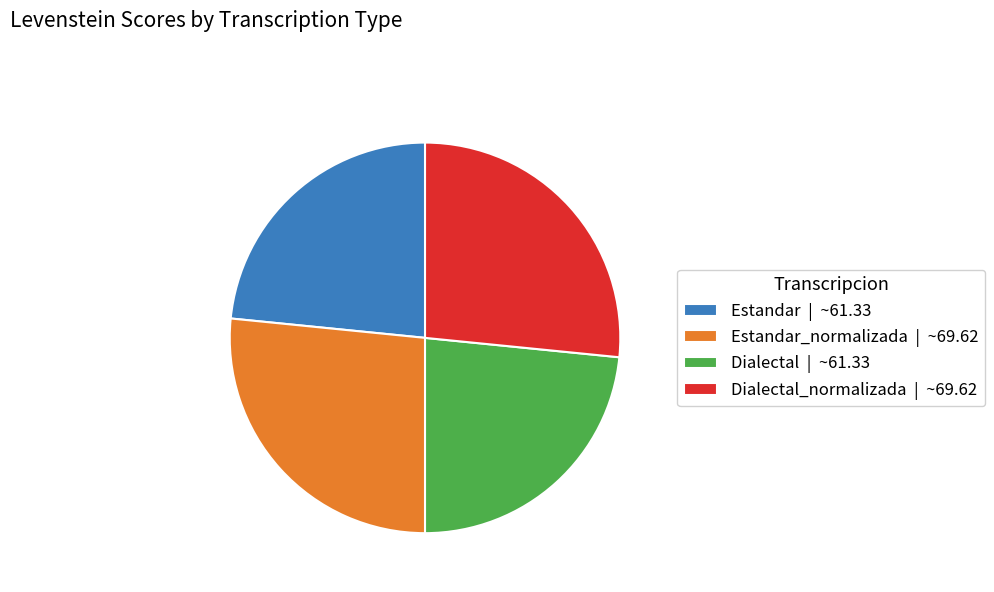

Is it true that Estandar | ~61.33 is 12% of the pie?

False